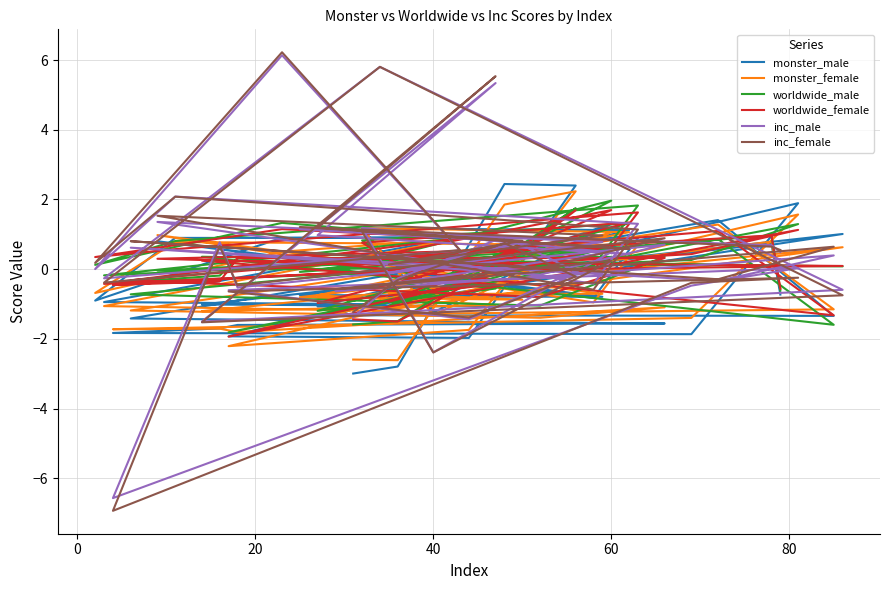

What is the minimum value shown in the chart?

-6.9